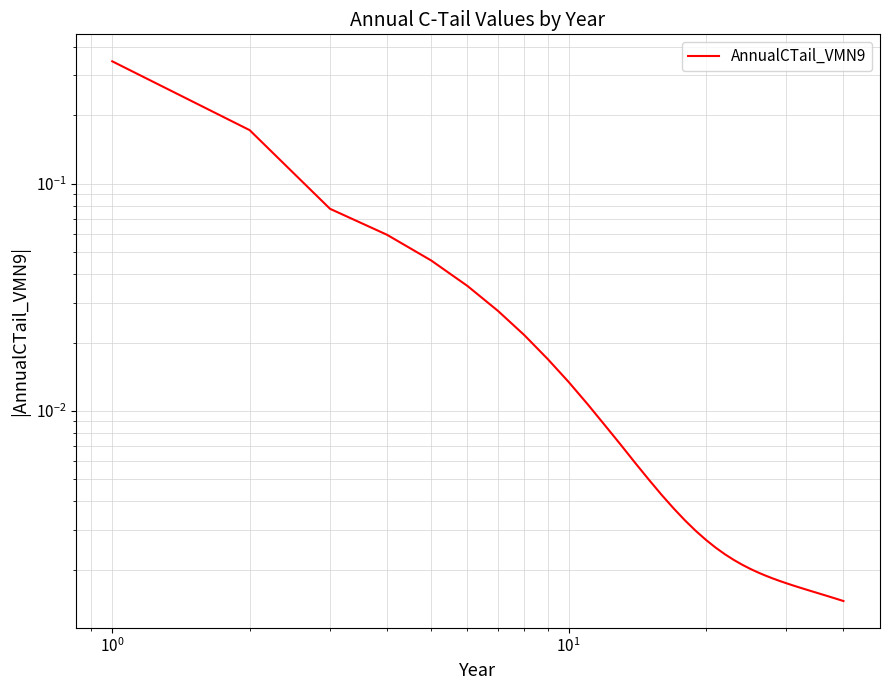

What is the difference between the maximum and minimum values?

0.3